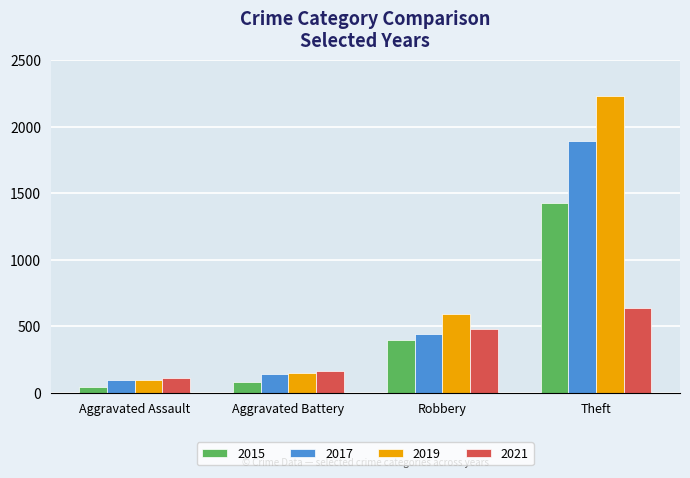

What is the label of the 1st bar from the left?

Aggravated Assault